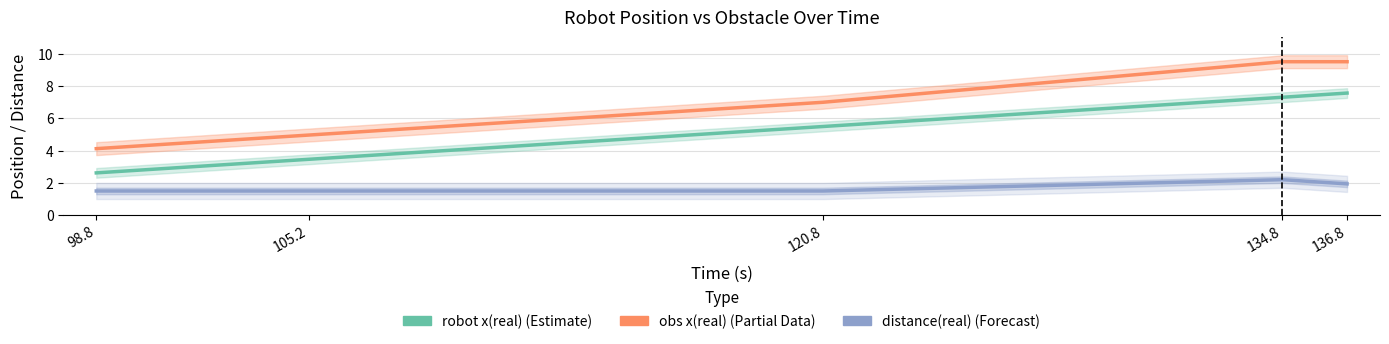

Which series has the largest range (max minus min)?

obs x(real) (Estimate based on partial data)